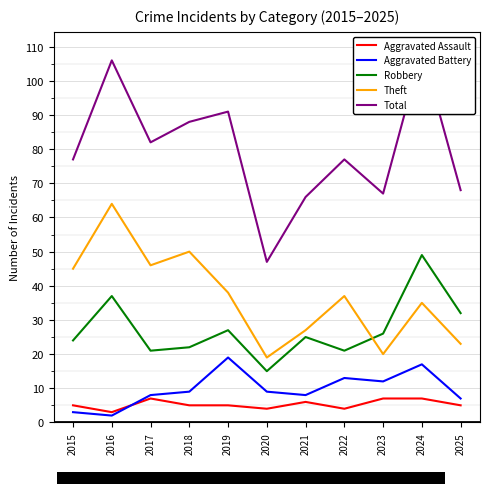

Rank the categories by Aggravated Assault value from lowest to highest.

2016, 2020, 2022, 2015, 2018, 2019, 2025, 2021, 2017, 2023, 2024